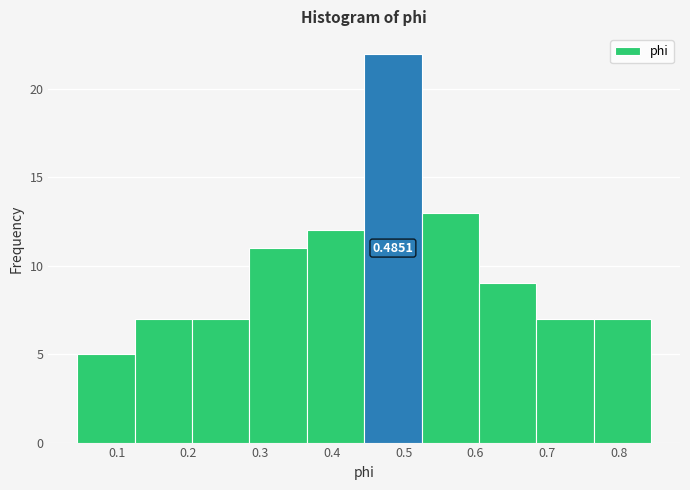

Which range on the x-axis has the tallest bar?

0.45 to 0.53